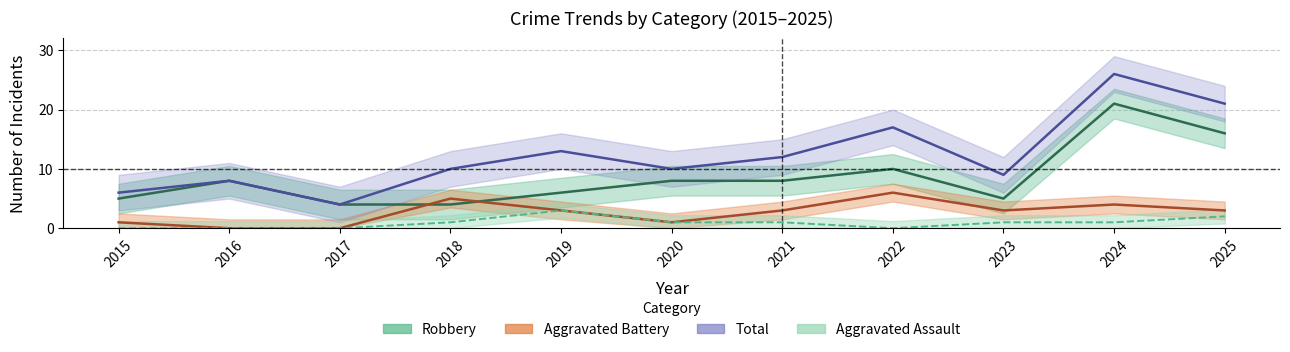

Reading left to right, transcribe all the data shown in this chart.

Aggravated Assault: 2015=0	2016=0	2017=0	2018=1	2019=3	2020=1	2021=1	2022=0	2023=1	2024=1	2025=2
Aggravated Battery: 2015=1	2016=0	2017=0	2018=5	2019=3	2020=1	2021=3	2022=6	2023=3	2024=4	2025=3
Robbery: 2015=5	2016=8	2017=4	2018=4	2019=6	2020=8	2021=8	2022=10	2023=5	2024=21	2025=16
Total: 2015=6	2016=8	2017=4	2018=10	2019=13	2020=10	2021=12	2022=17	2023=9	2024=26	2025=21